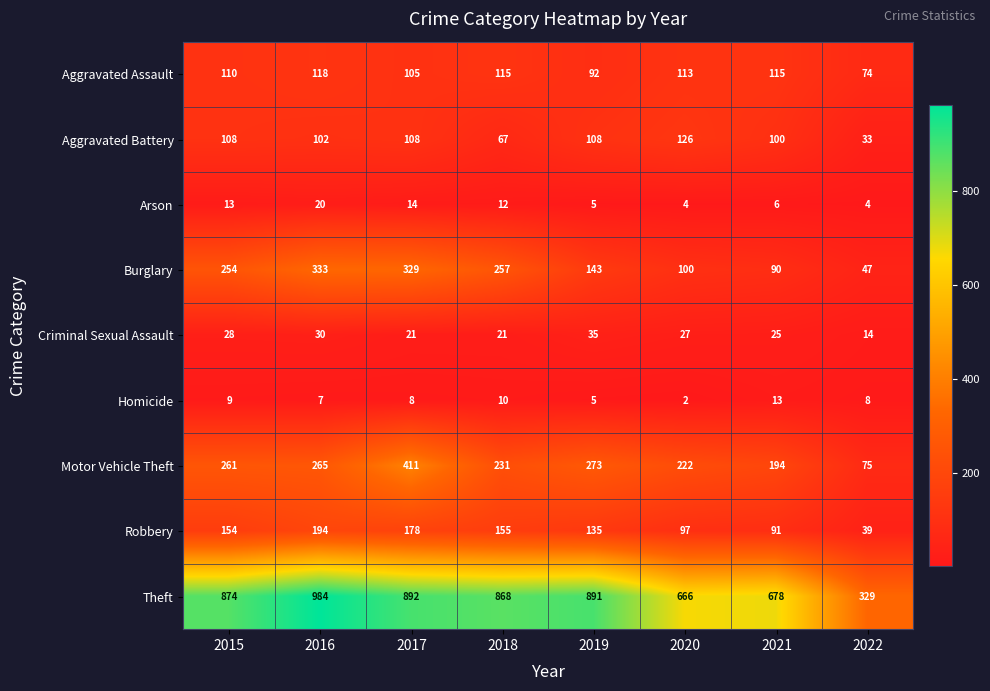

List the series in order of their peak value, lowest first.

Homicide, Arson, Criminal Sexual Assault, Aggravated Assault, Aggravated Battery, Robbery, Burglary, Motor Vehicle Theft, Theft